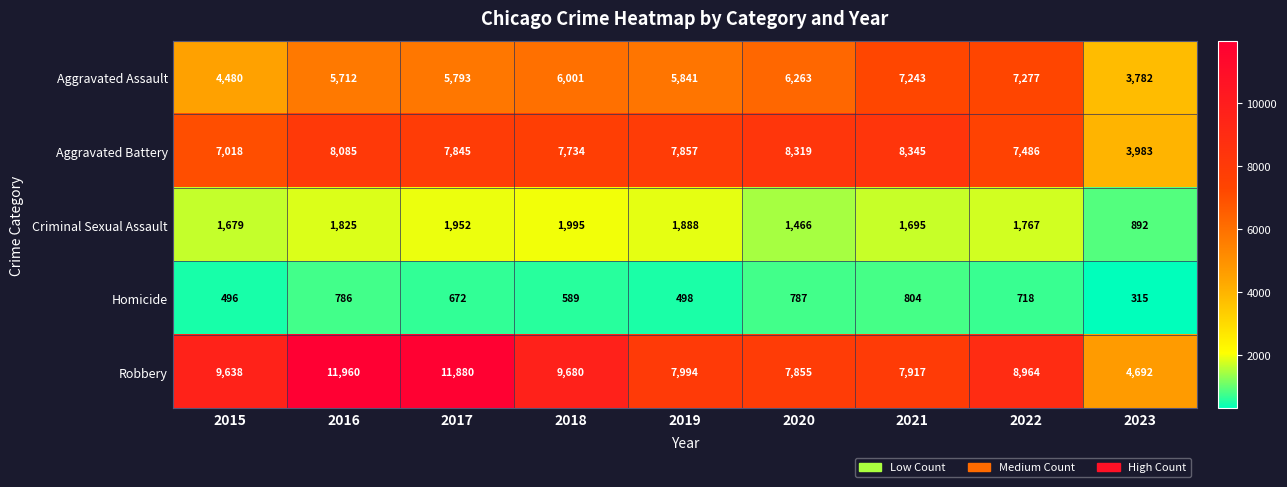

Which category has the highest value across all series?

2016